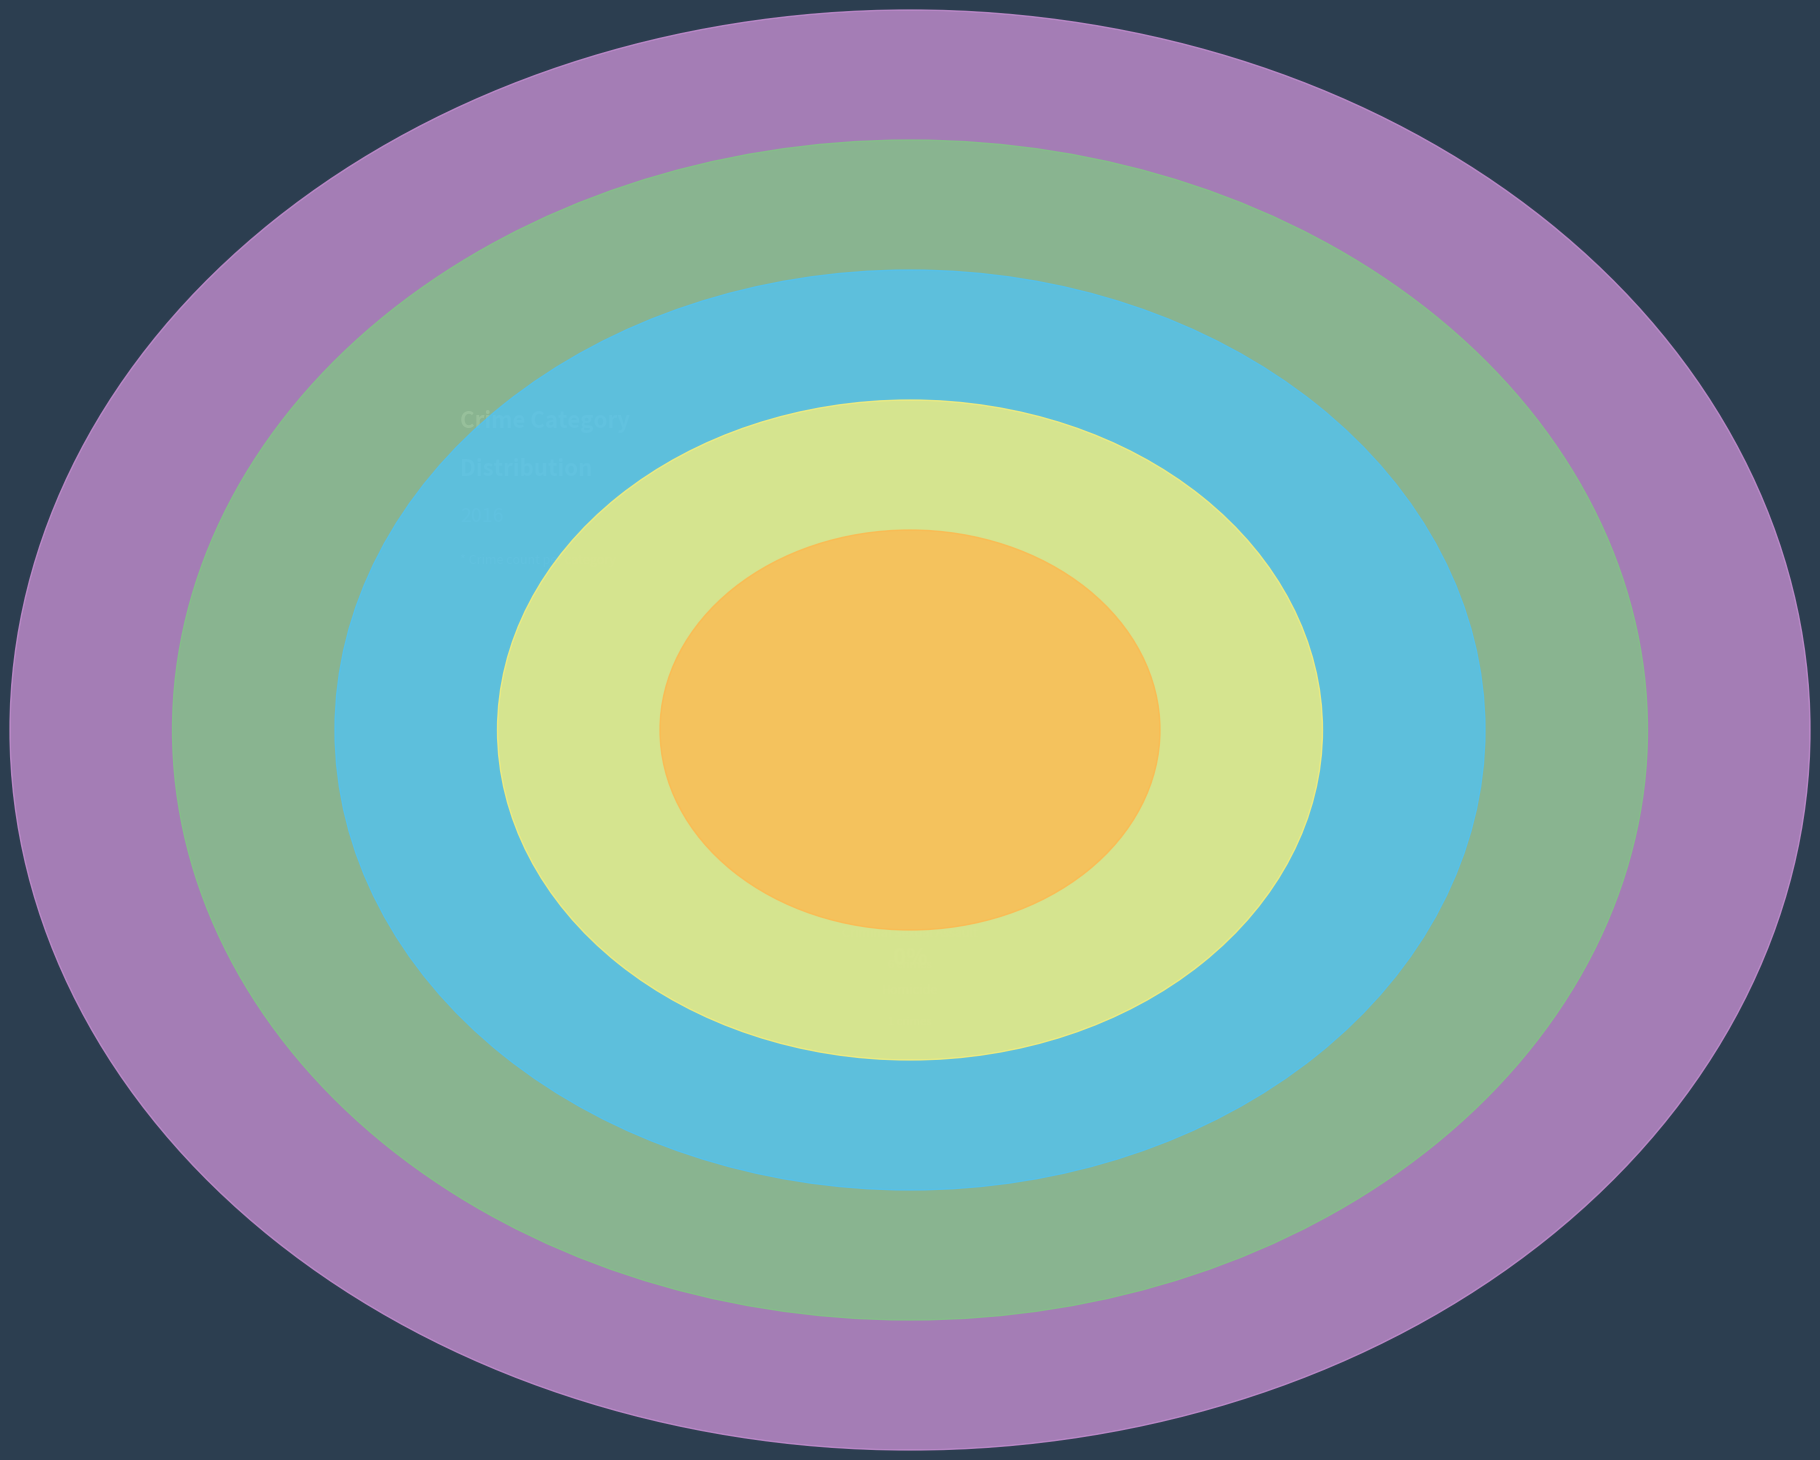

Is it true that Criminal Sexual Assault is 11% of the pie?

False